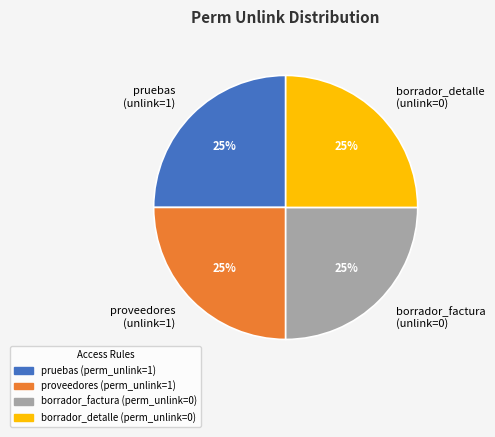

To the nearest percent, what percentage of the pie is borrador_detalle (unlink=0)?

25%